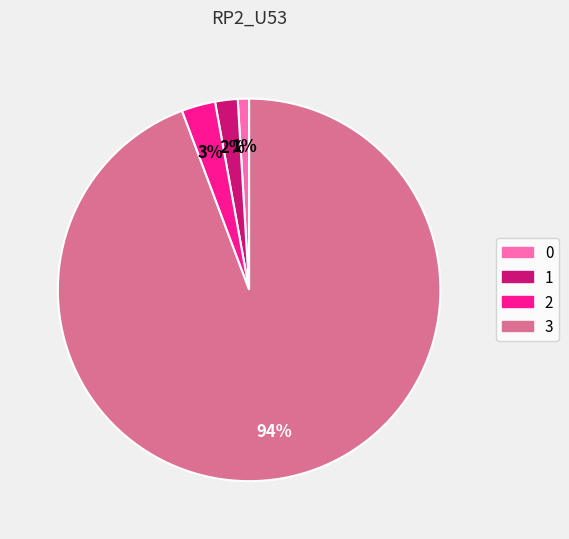

Which category has the biggest portion of the pie?

3